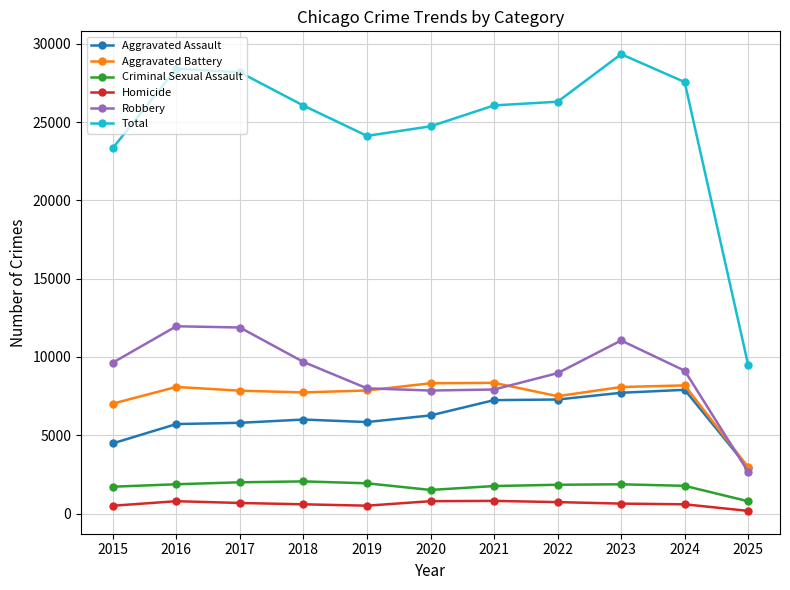

Which series has the largest range (max minus min)?

Total